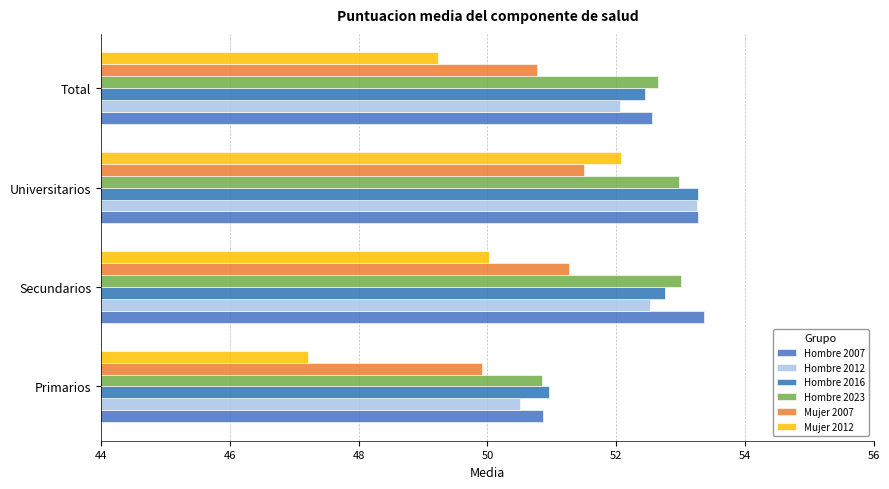

Count the number of data series in this chart.

6